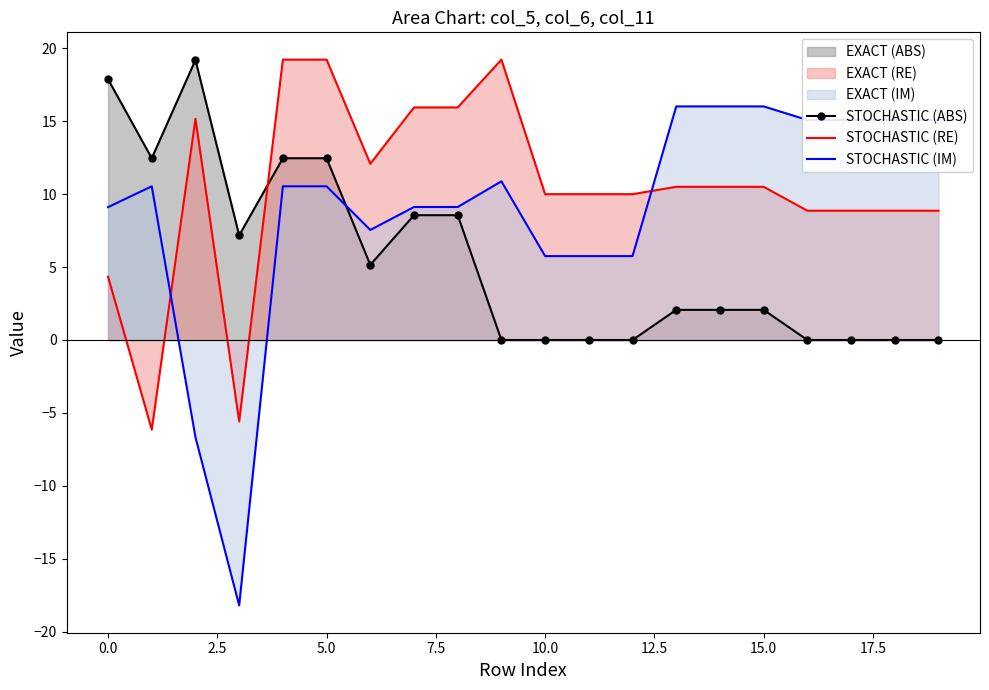

Is it true that STOCHASTIC (IM) equals 6.2 at 5.0?

False